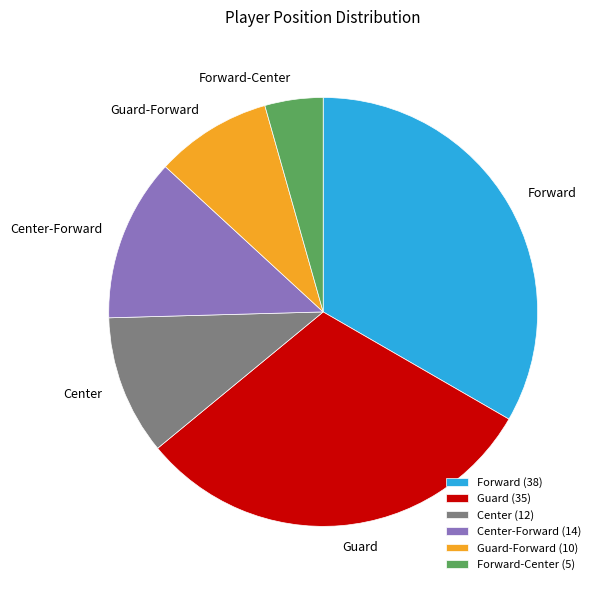

Which category has the biggest portion of the pie?

Forward